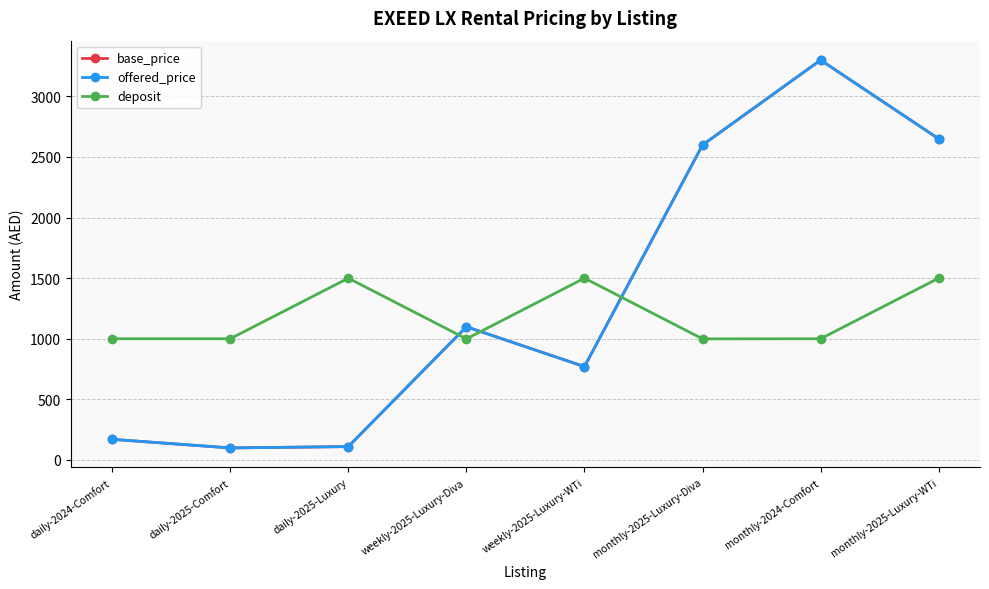

What is the highest value of the deposit series?

1500